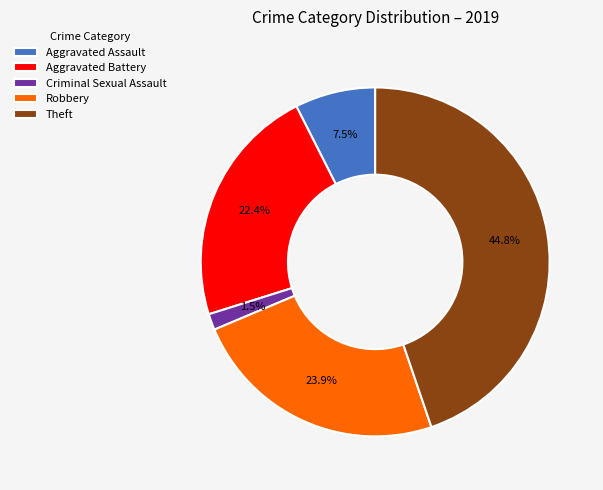

Which has a higher value, Aggravated Assault or Criminal Sexual Assault?

Aggravated Assault